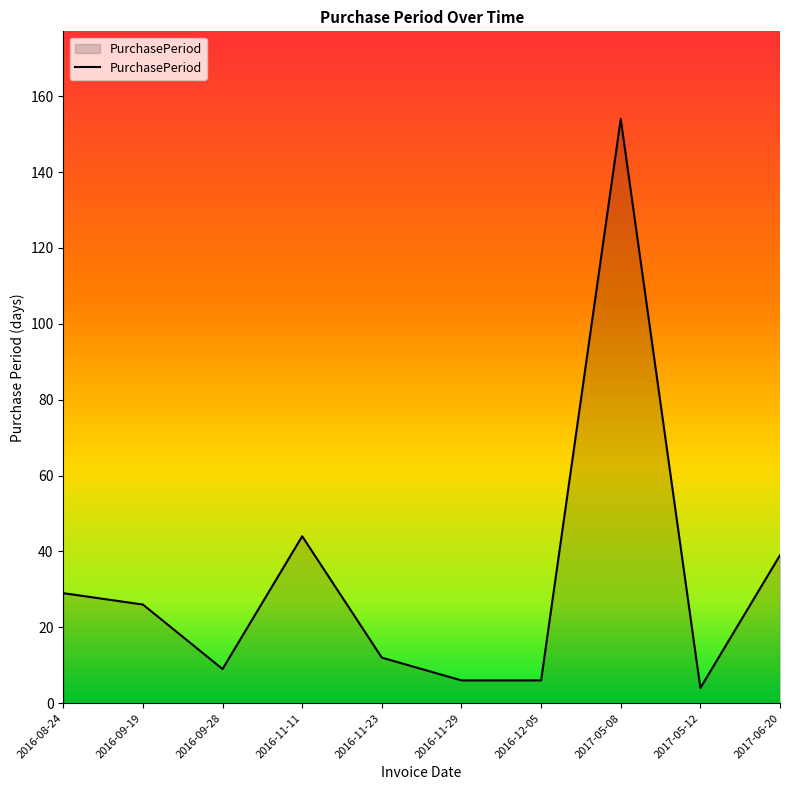

Which label corresponds to the smallest value in the chart?

2017-05-12